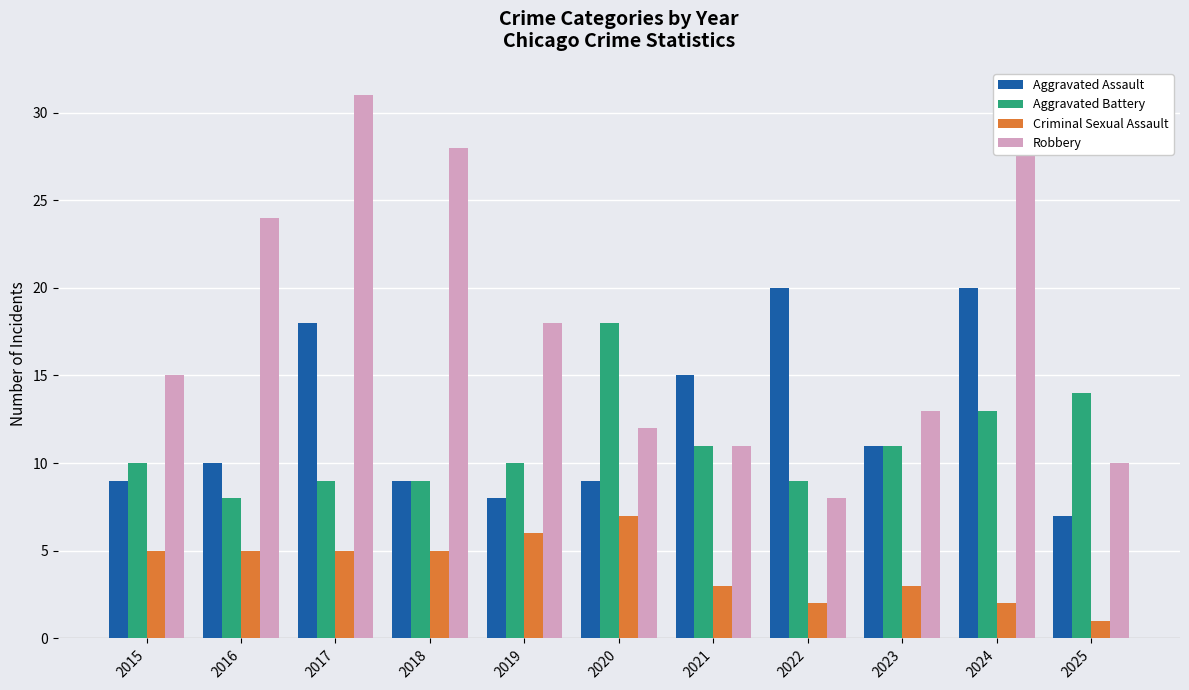

What is the sum of all Criminal Sexual Assault values?

44